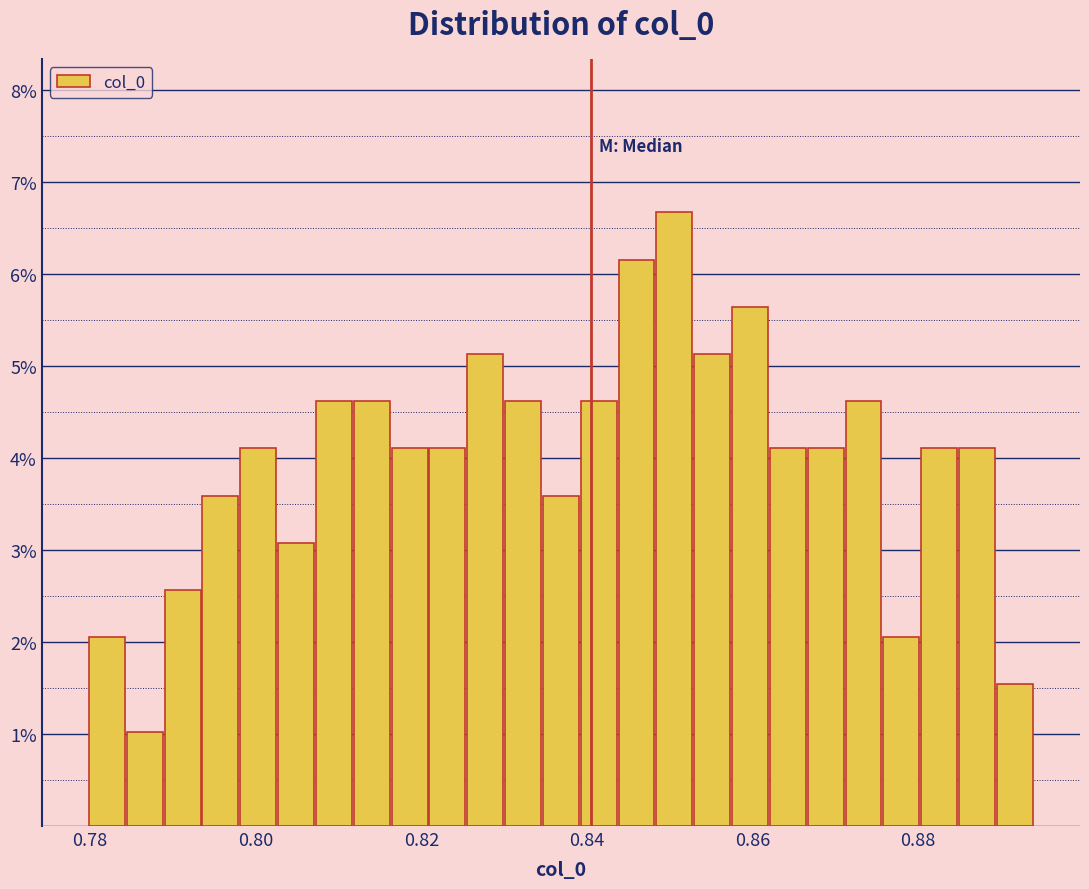

Around what value on the x-axis is the tallest bar? Give the approximate position of its centre, as read against the axis.

0.850